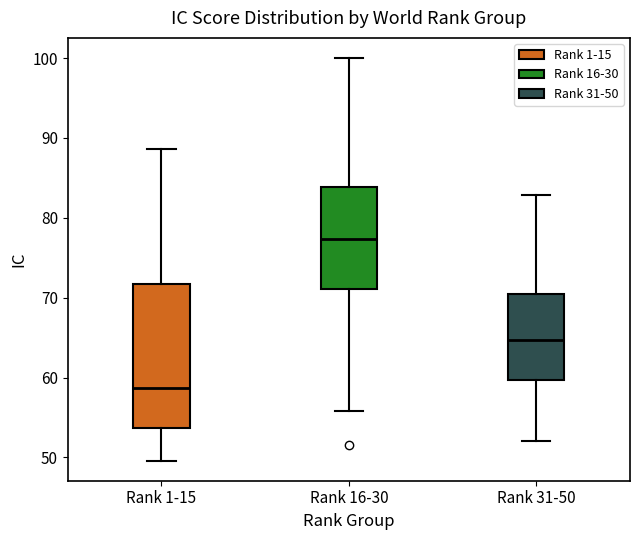

Which box's median line is the highest?

Rank 16-30